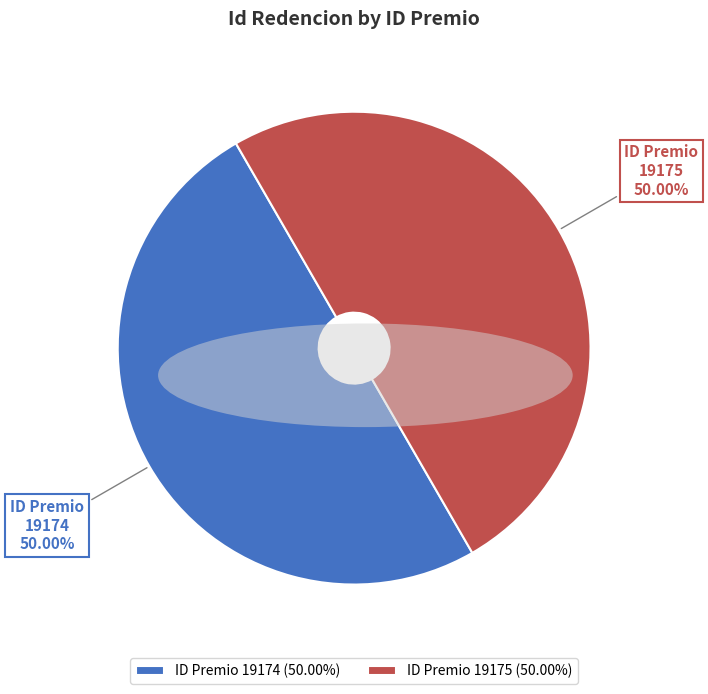

Do ID Premio 19174 and ID Premio 19175 together represent more than half of the pie?

Yes